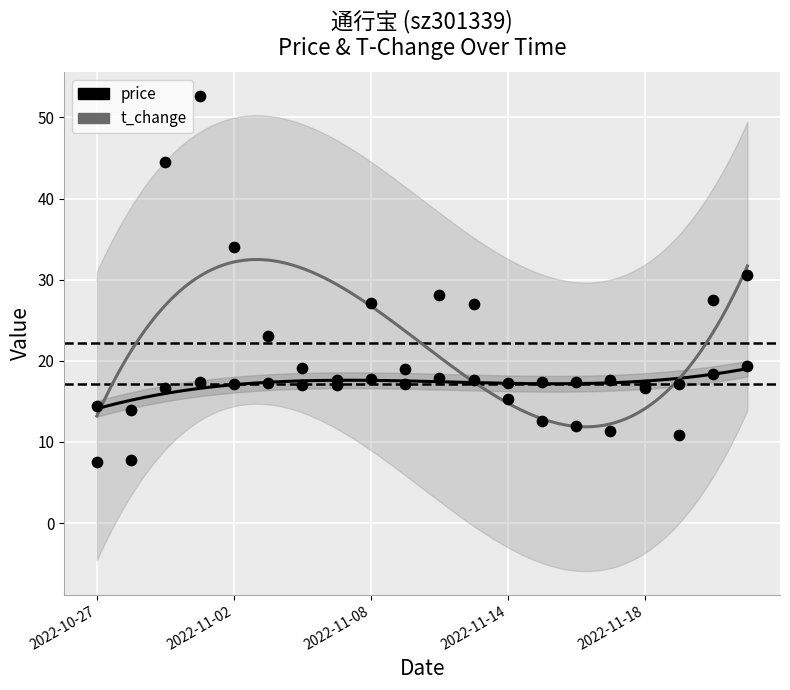

What is the total value across all series at 2022-11-03?

40.3